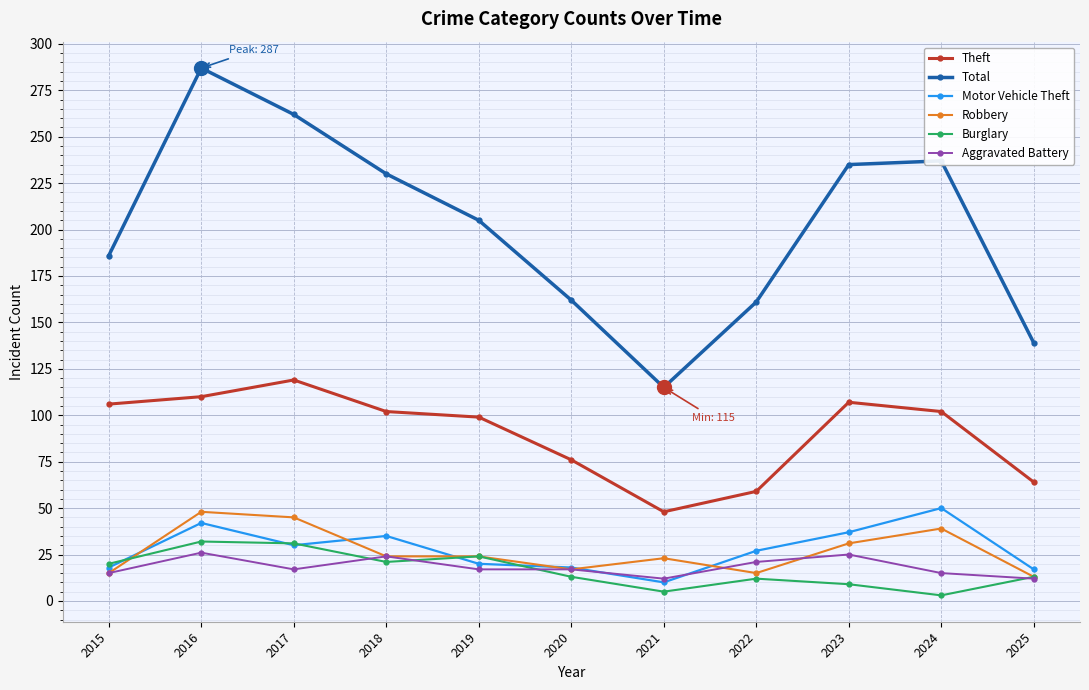

Which series has the widest spread of values?

Total